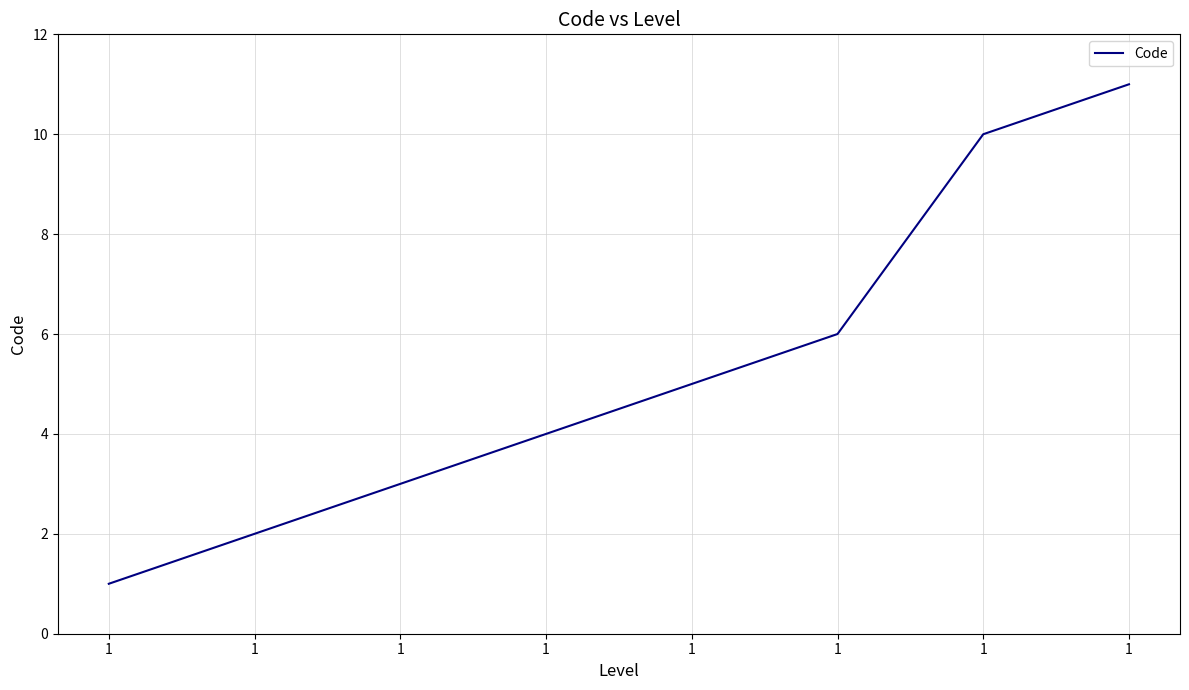

How many series are shown in this chart?

1